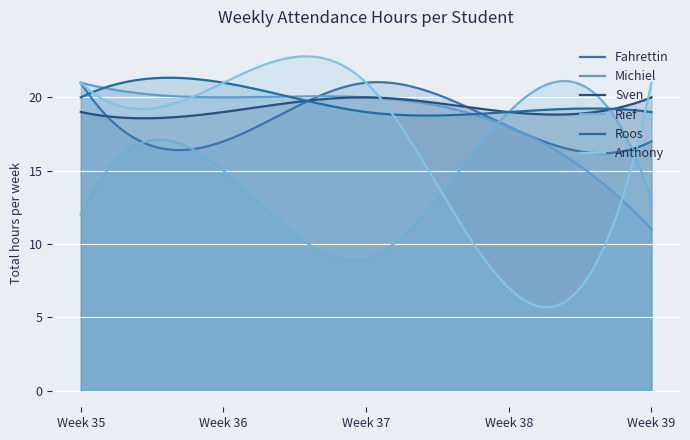

Which series has the largest range (max minus min)?

Anthony